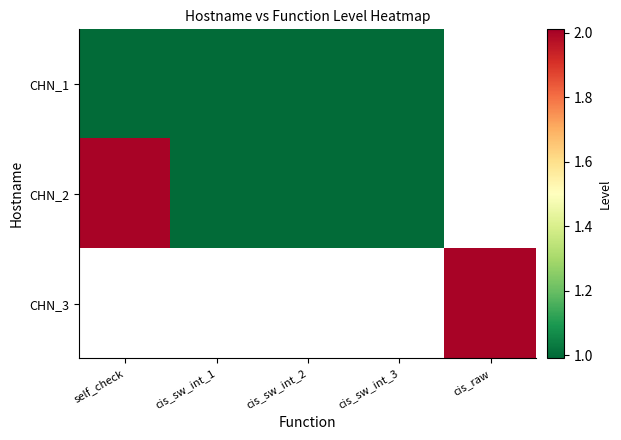

The CHN_2 series shows 3.3 at self_check. True or false?

False